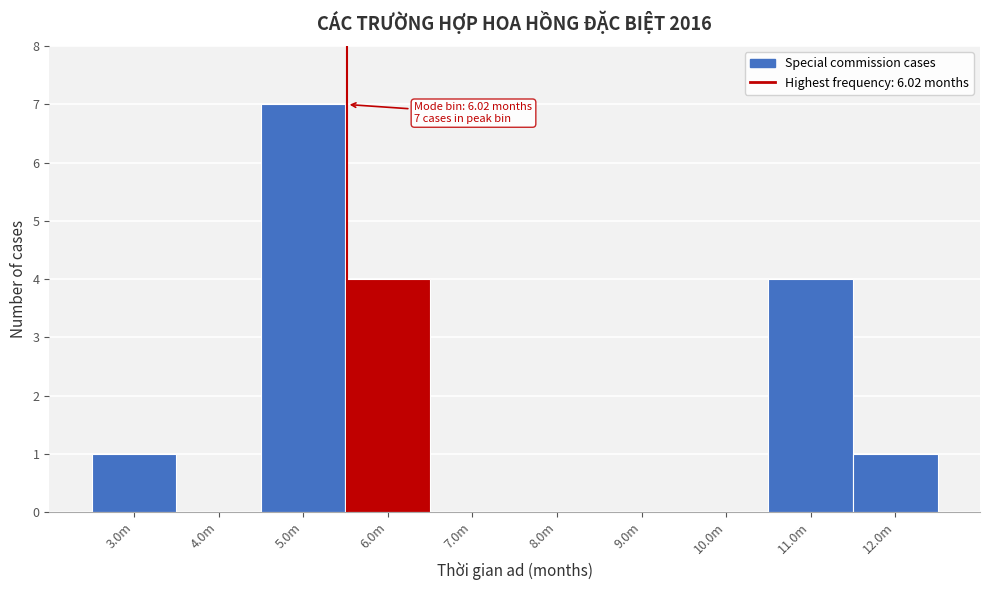

Reading left to right, list all the values displayed in this chart.

3.0m=1	4.0m=0	5.0m=7	6.0m=4	7.0m=0	8.0m=0	9.0m=0	10.0m=0	11.0m=4	12.0m=1